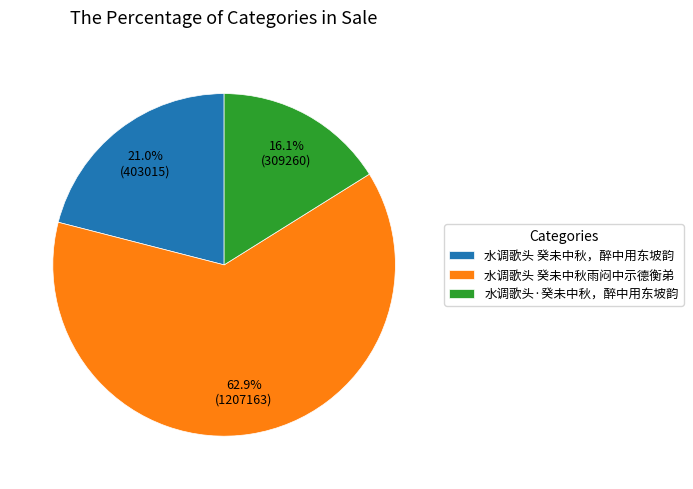

Which category accounts for the majority?

水调歌头 癸未中秋雨闷中示德衡弟